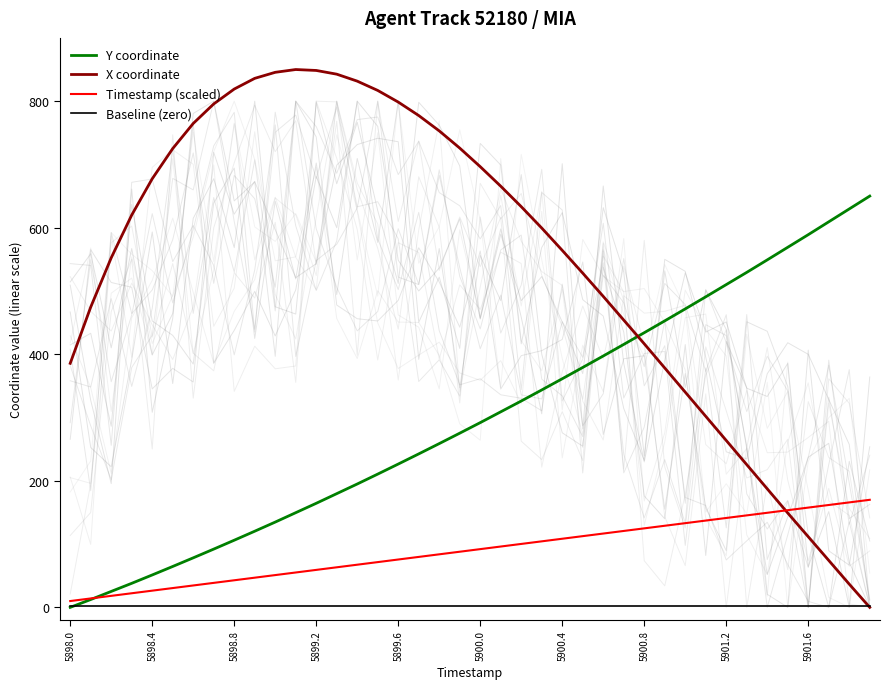

Reading right to left, transcribe all the data shown in this chart.

Y coordinate: 650.0	629.7	609.3	589.0	569.1	549.2	529.4	510.1	490.8	471.7	452.8	434.1	415.6	397.3	379.2	361.3	343.6	326.1	309.0	292.0	275.3	258.8	242.6	226.5	210.6	195.0	179.7	164.5	149.6	134.8	120.4	106.1	92.1	78.3	64.7	51.2	38.0	25.2	12.4	0.0
X coordinate: 0.0	36.7	74.2	111.7	149.1	187.3	225.5	263.7	301.9	340.1	378.3	416.6	454.0	491.5	528.2	564.2	599.5	633.3	665.6	696.5	725.8	753.0	777.3	798.6	816.9	831.6	842.7	848.5	850.0	845.6	836.0	819.1	795.6	764.8	725.1	677.4	620.1	552.5	474.6	385.7
Timestamp (scaled): 170.0	165.9	161.8	157.7	153.6	149.5	145.4	141.3	137.2	133.1	129.0	124.9	120.8	116.7	112.6	108.5	104.4	100.3	96.2	92.1	87.9	83.8	79.7	75.6	71.5	67.4	63.3	59.2	55.1	51.0	46.9	42.8	38.7	34.6	30.5	26.4	22.3	18.2	14.1	10.0
Baseline (zero): 2.0	2.0	2.0	2.0	2.0	2.0	2.0	2.0	2.0	2.0	2.0	2.0	2.0	2.0	2.0	2.0	2.0	2.0	2.0	2.0	2.0	2.0	2.0	2.0	2.0	2.0	2.0	2.0	2.0	2.0	2.0	2.0	2.0	2.0	2.0	2.0	2.0	2.0	2.0	2.0